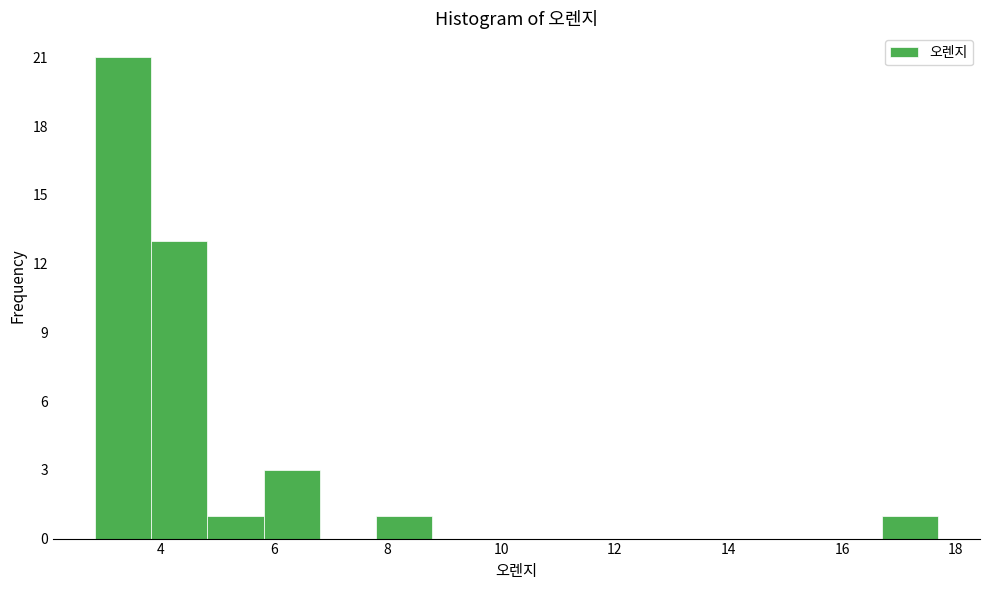

Reading left to right, list every bar in this chart as the range it spans on the x-axis followed by its height. Neither the bar edges nor the heights are printed on the chart, so give them approximately, as read against the axes.

2.8 to 3.8: 21
3.8 to 4.8: 13
4.8 to 5.8: 1
5.8 to 6.8: 3
6.8 to 7.8: 0
7.8 to 8.8: 1
8.8 to 9.8: 0
9.8 to 10.8: 0
10.8 to 11.8: 0
11.8 to 12.8: 0
12.8 to 13.8: 0
13.8 to 14.8: 0
14.8 to 15.8: 0
15.8 to 16.6: 0
16.6 to 17.6: 1